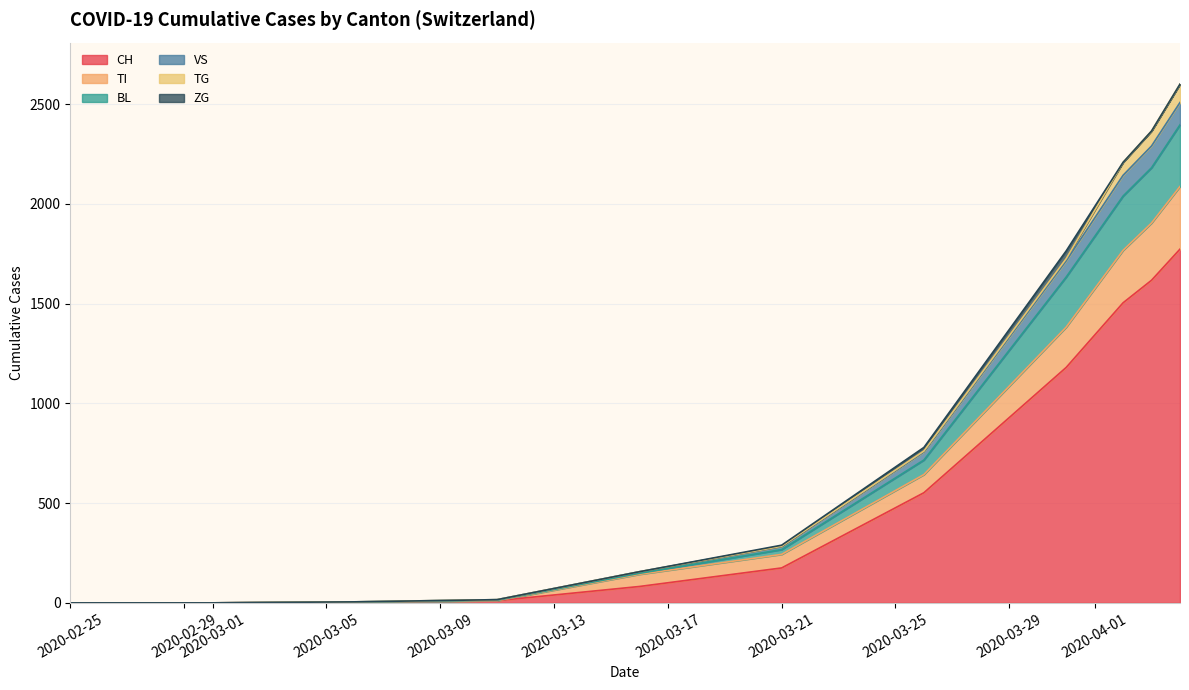

True or false: TI has more than 0 points higher than both neighbors.

False